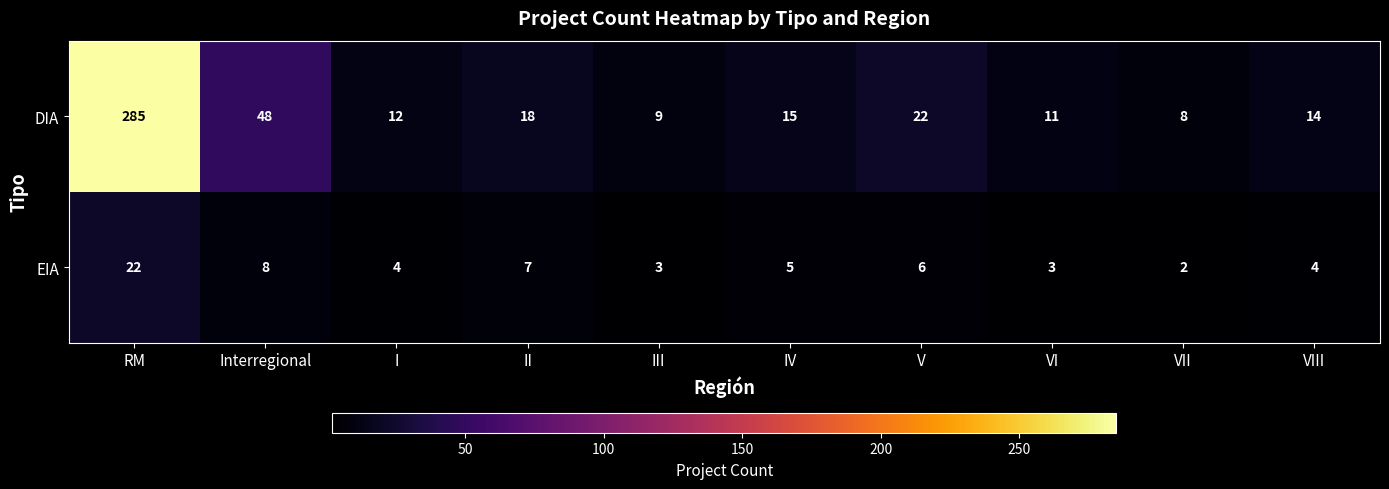

Which series changed the most between RM and VI?

DIA